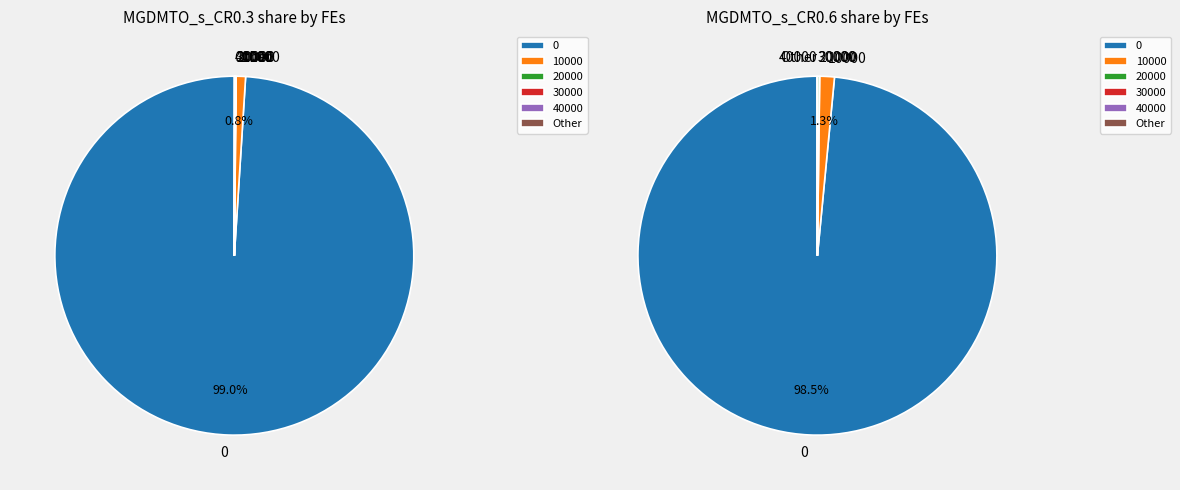

True or false: 80000 accounts for 0% of the total.

True